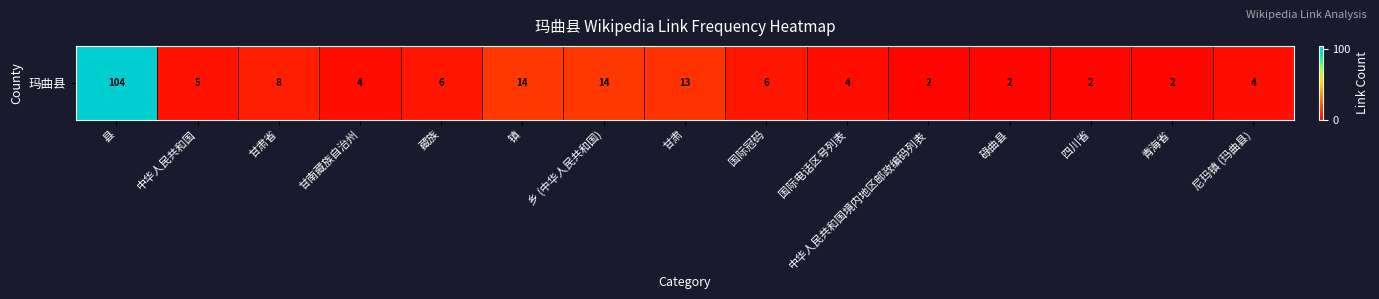

The chart shows a value of 1 at 碌曲县. True or false?

False